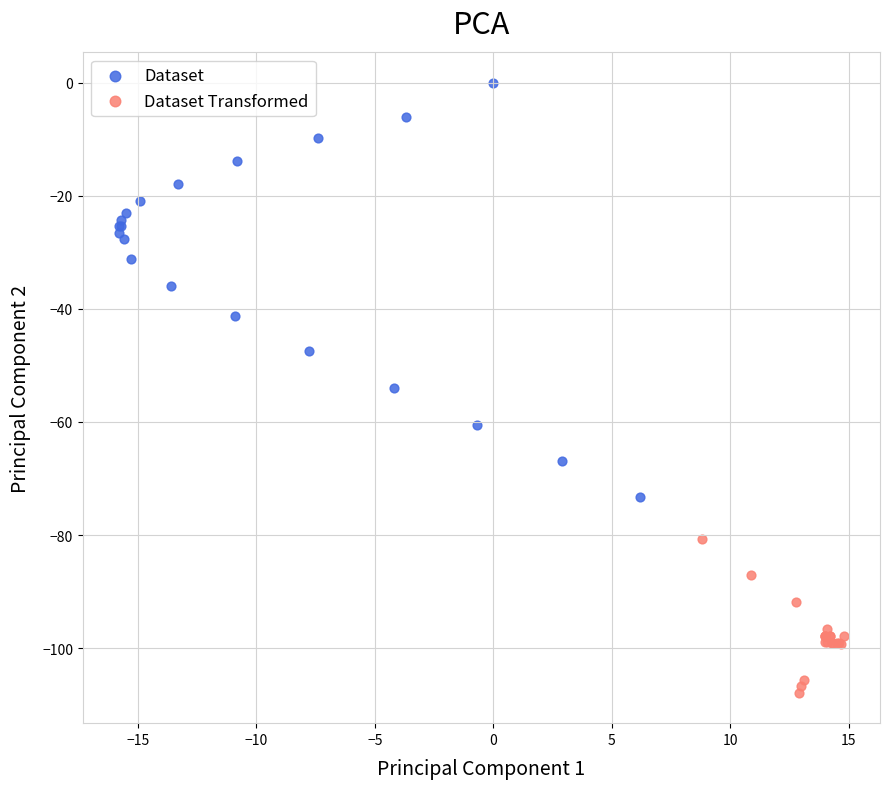

What are all the series names shown in the legend?

Dataset, Dataset Transformed